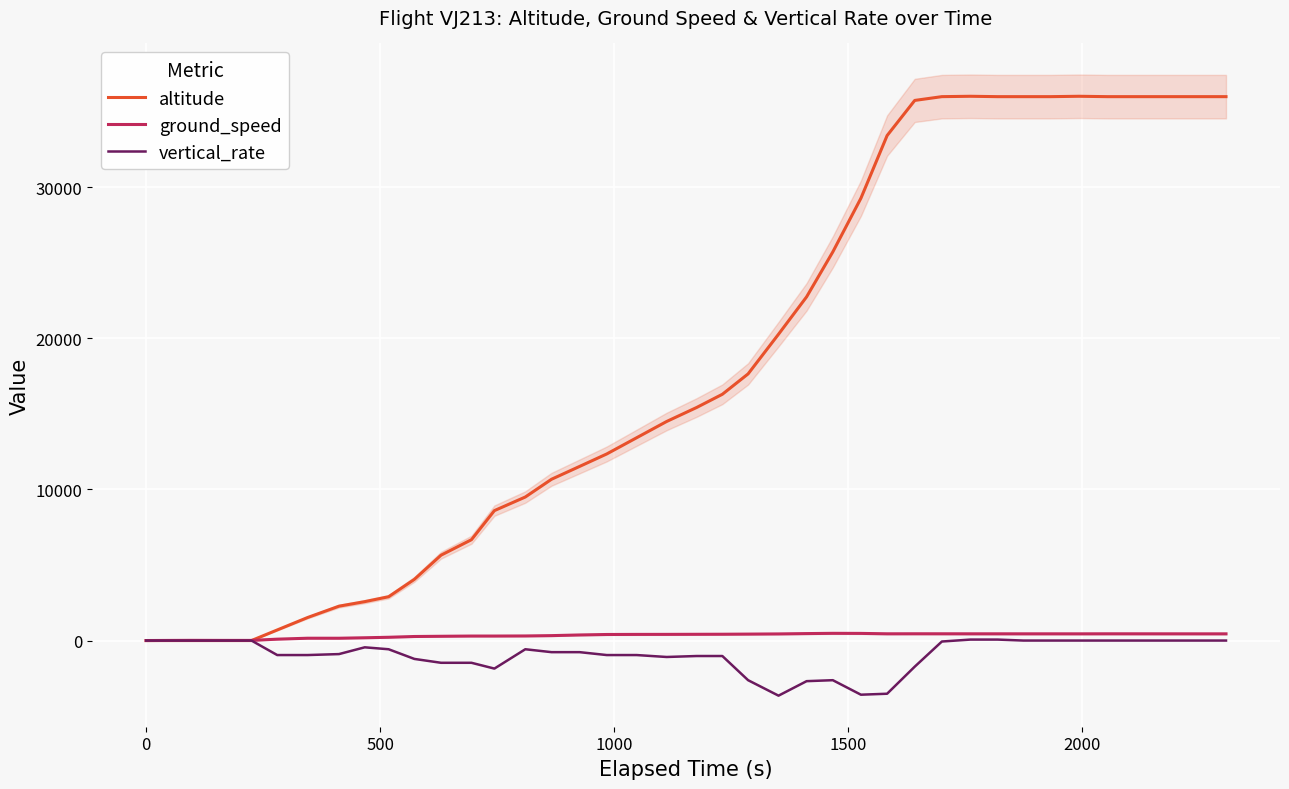

What is the greatest value displayed?

36025